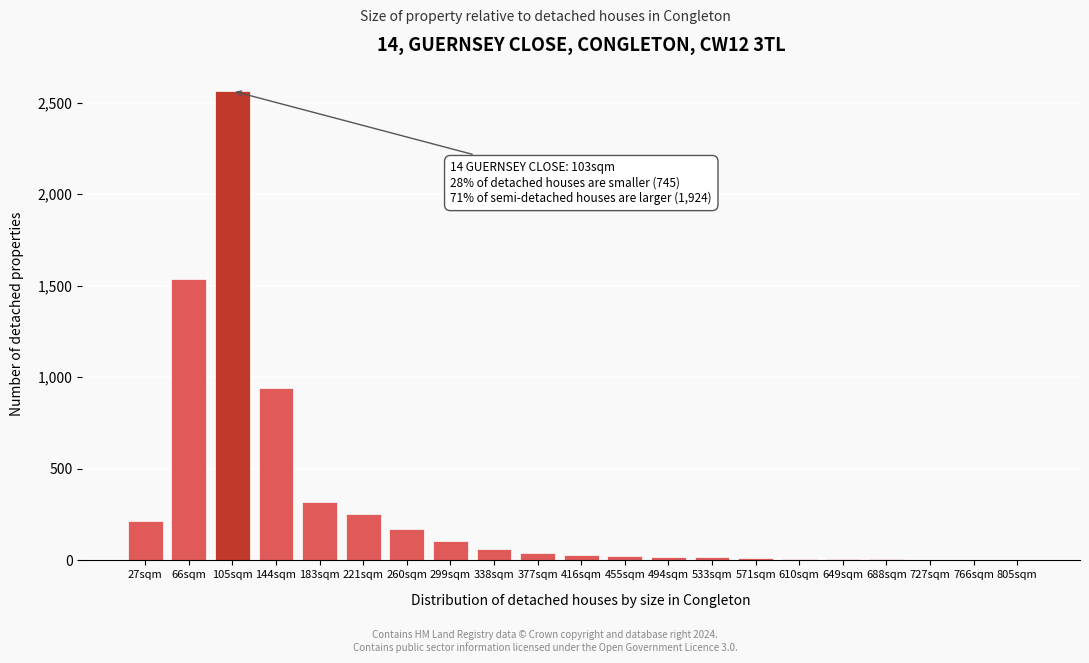

True or false: the data shows 8 at 649sqm.

True